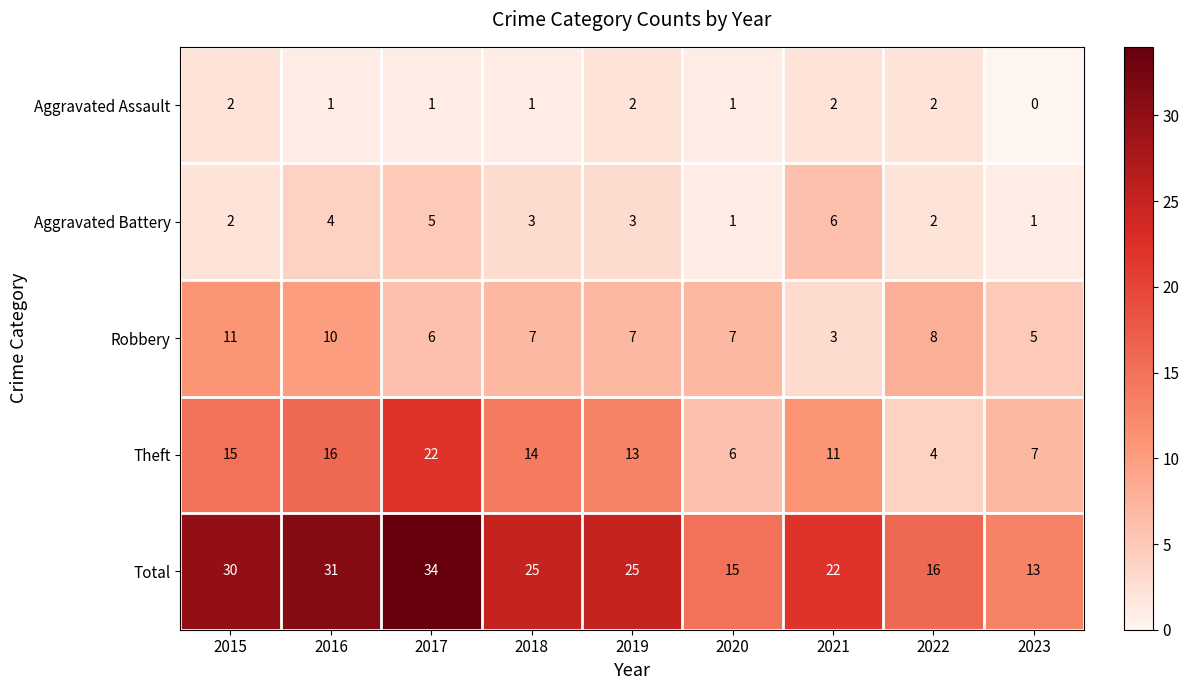

Where is Total nearest to the value 23?

2021